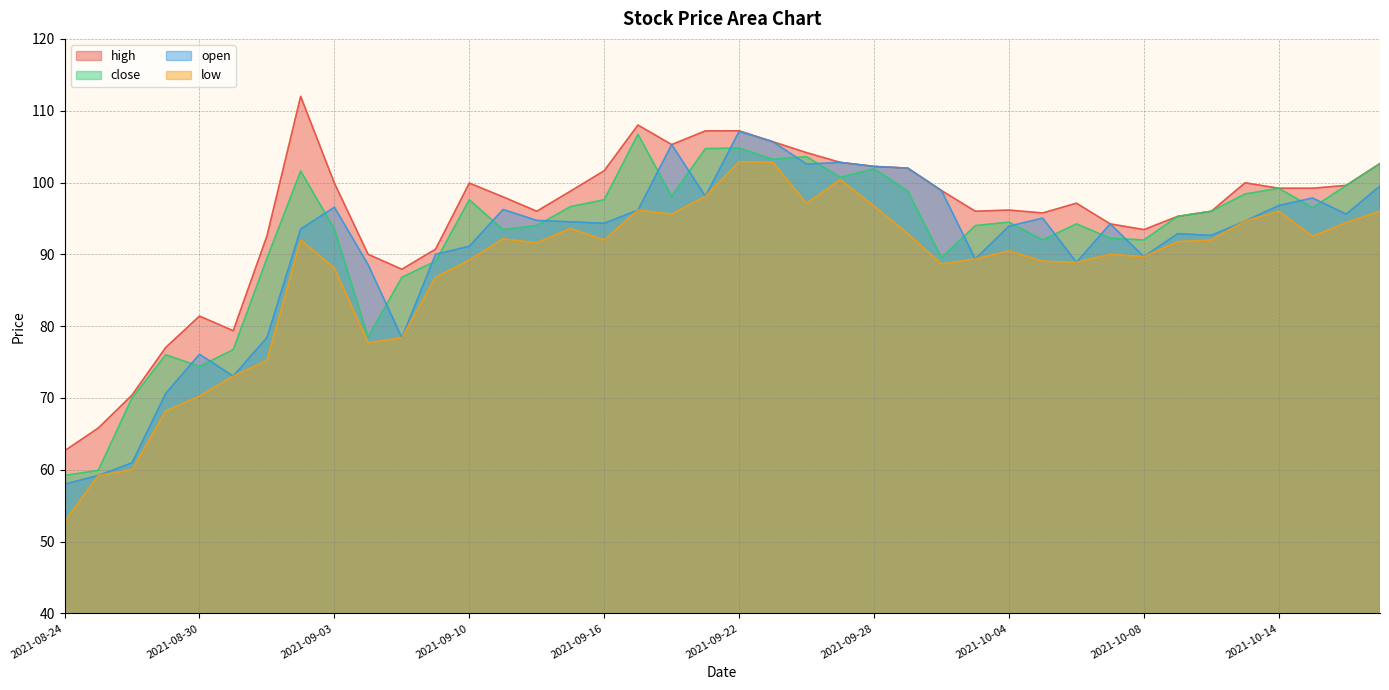

At which label does high reach its minimum?

2021-08-24